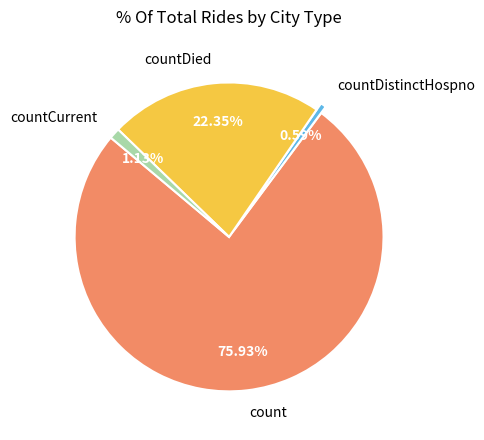

How many slices are in this pie chart?

4